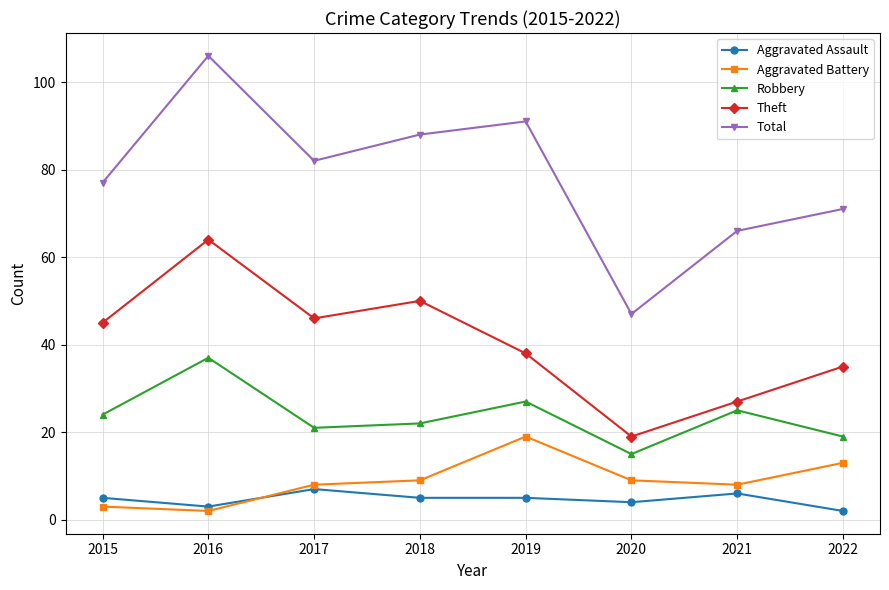

Count the number of categories in the chart.

8